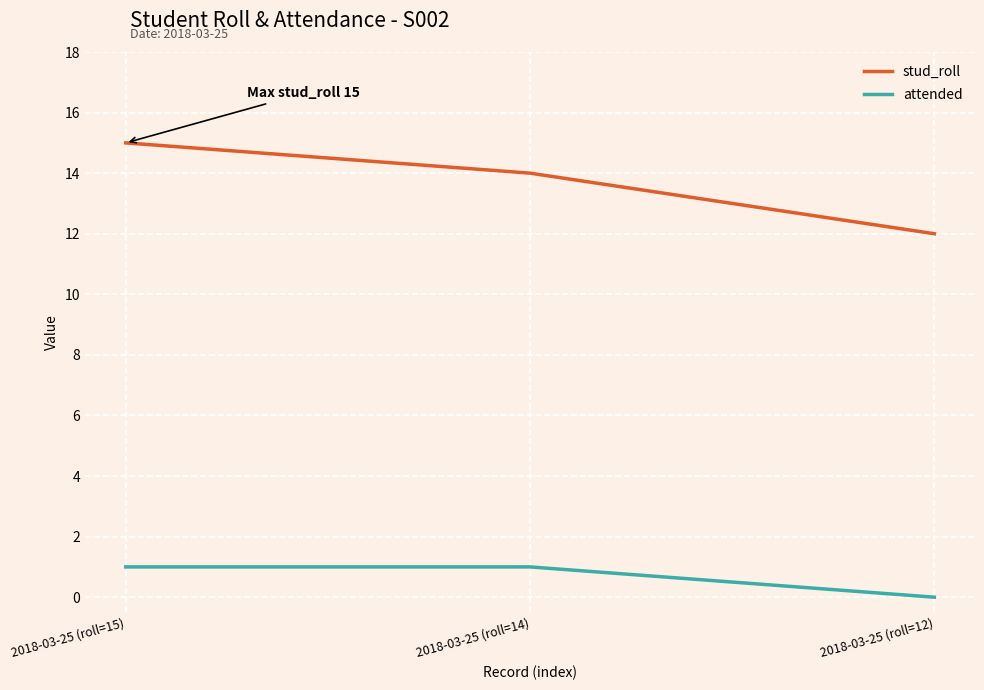

What position from the right is 2018-03-25 (roll=14)?

2